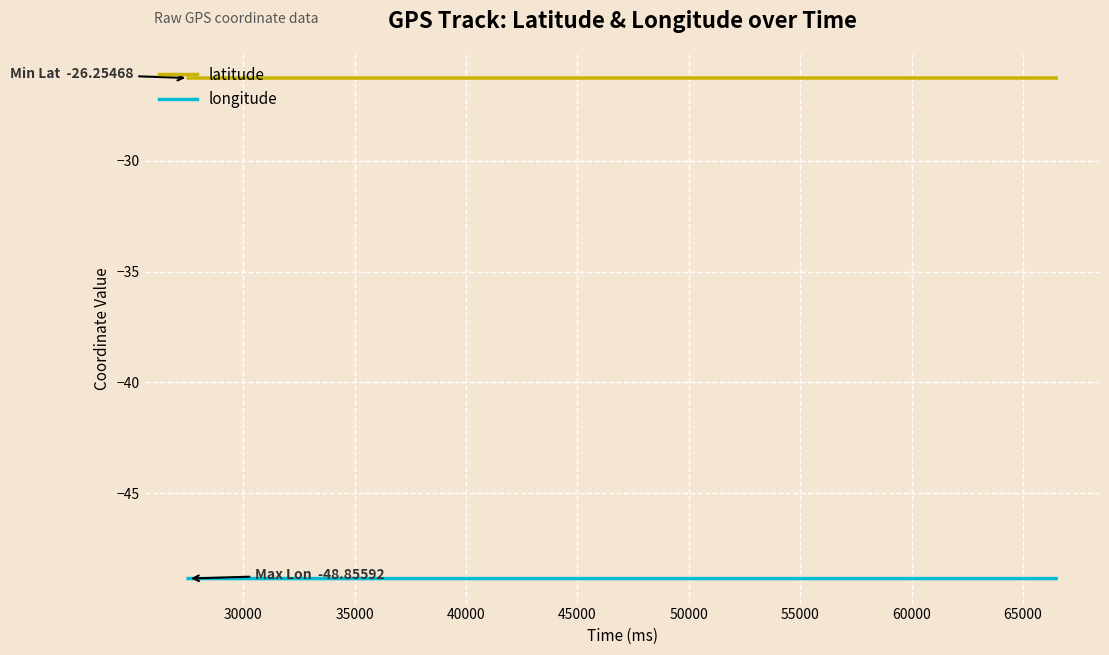

Rank the series by their maximum value, from lowest to highest.

longitude, latitude